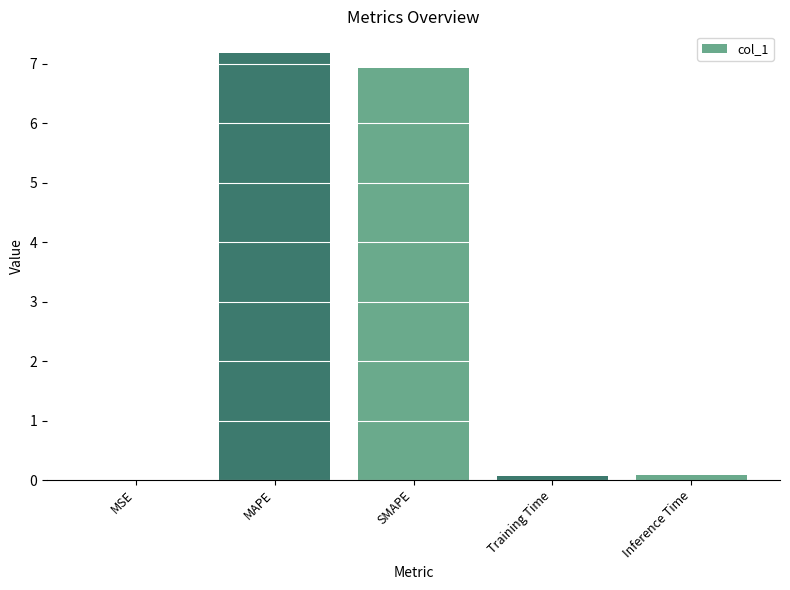

Are the bars grouped side by side (vs. stacked)?

No